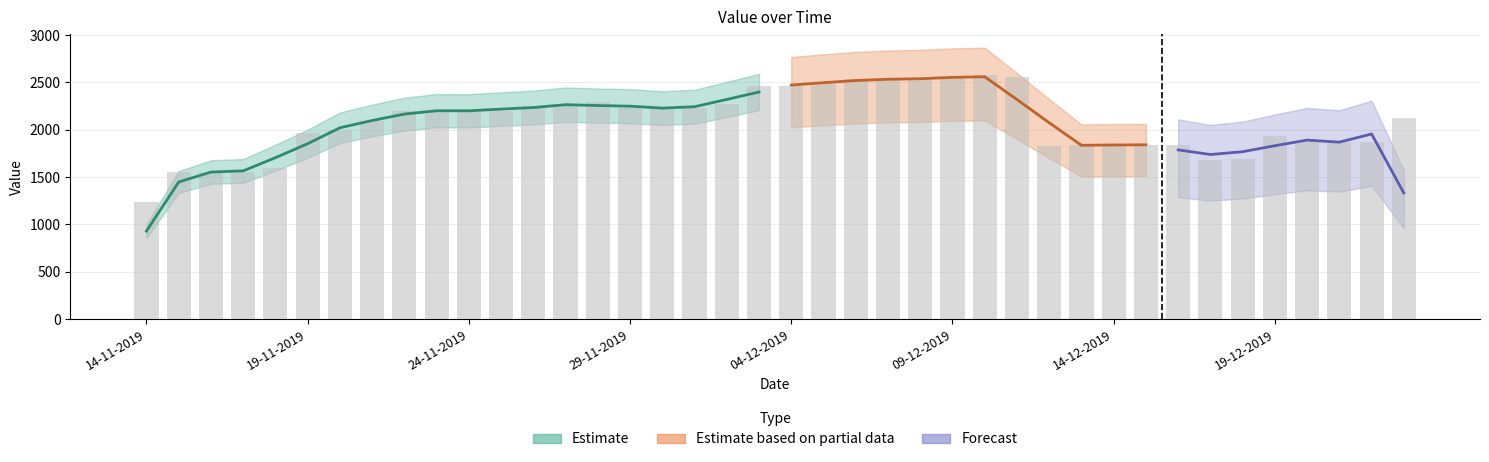

What is the difference between the values at 23-11-2019 and 04-12-2019?

263.6